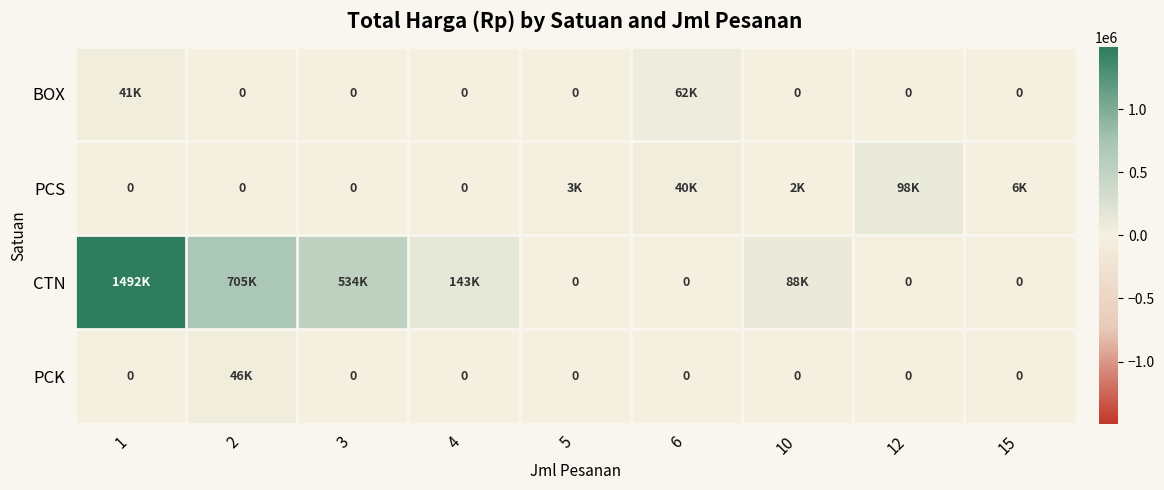

What is the maximum value for PCS?

98075